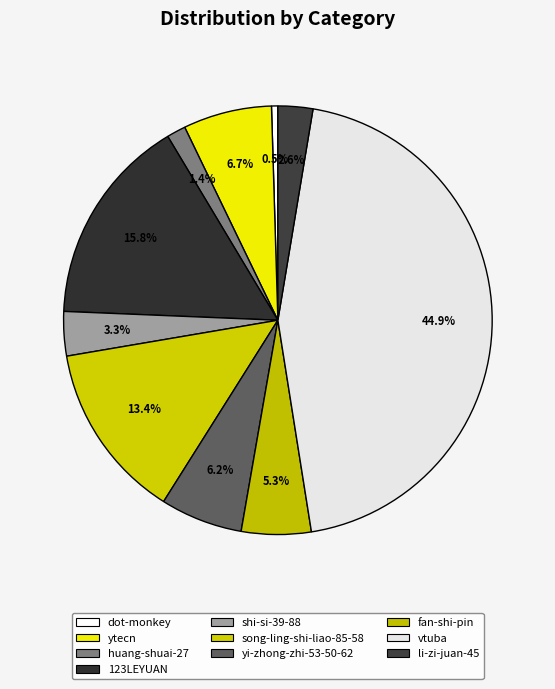

Combined, do shi-si-39-88 and dot-monkey account for over 50%?

No